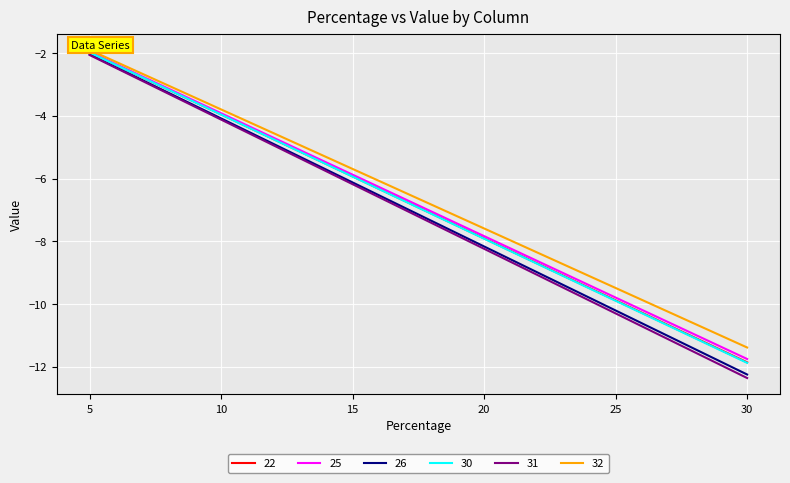

True or false: 26 and 32 cross at least once.

False